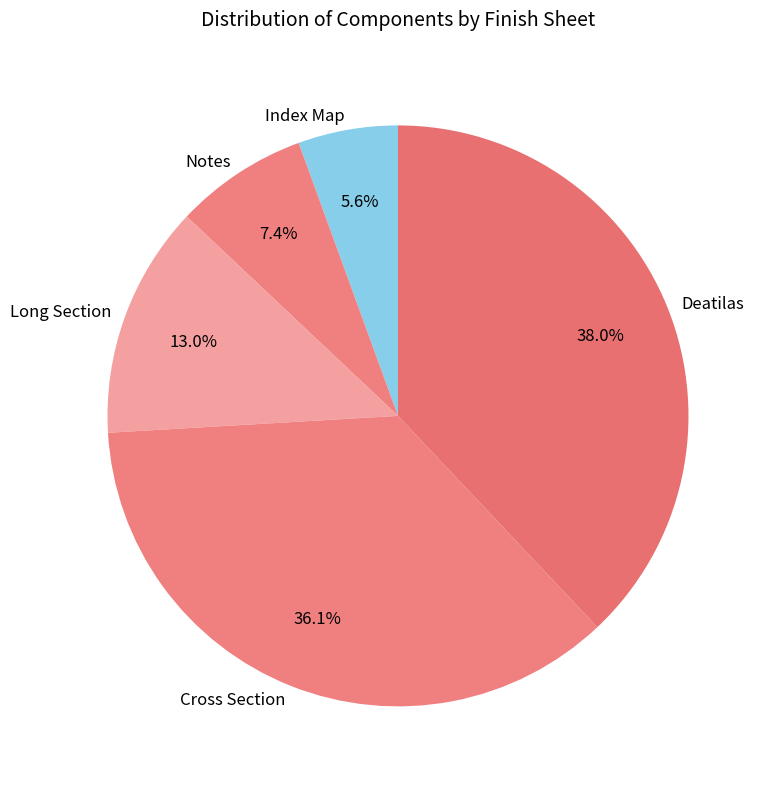

Which slice is the largest?

Deatilas